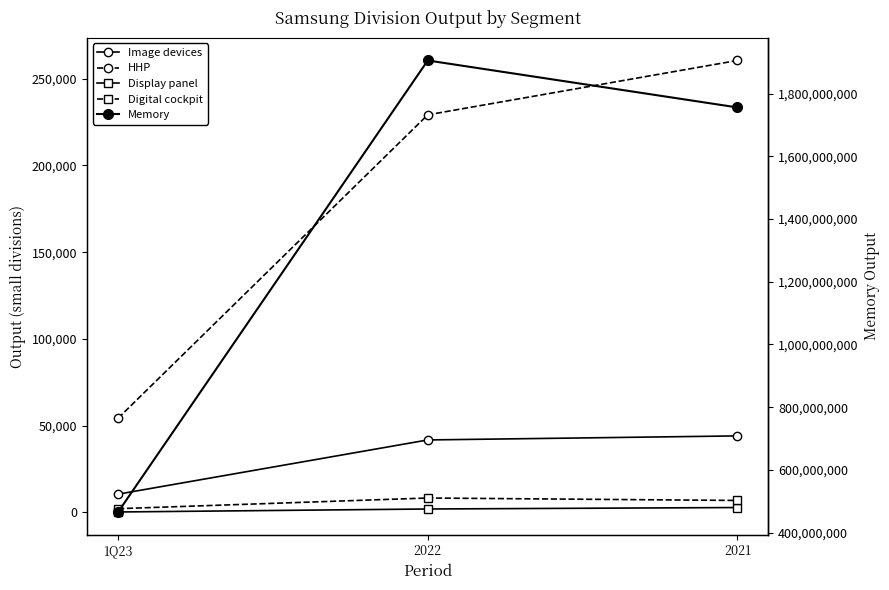

Which series has the largest range (max minus min)?

Memory